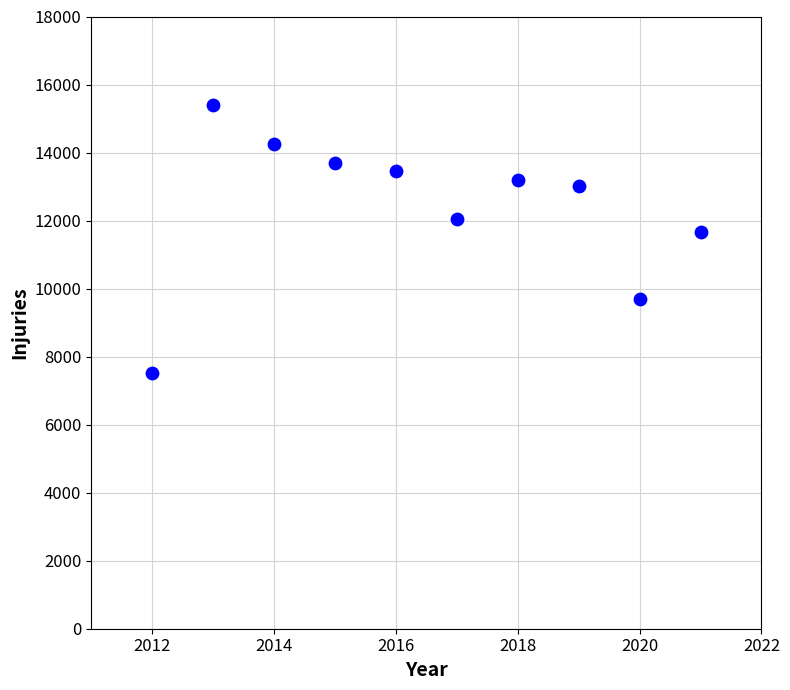

What is the average X value?

2016